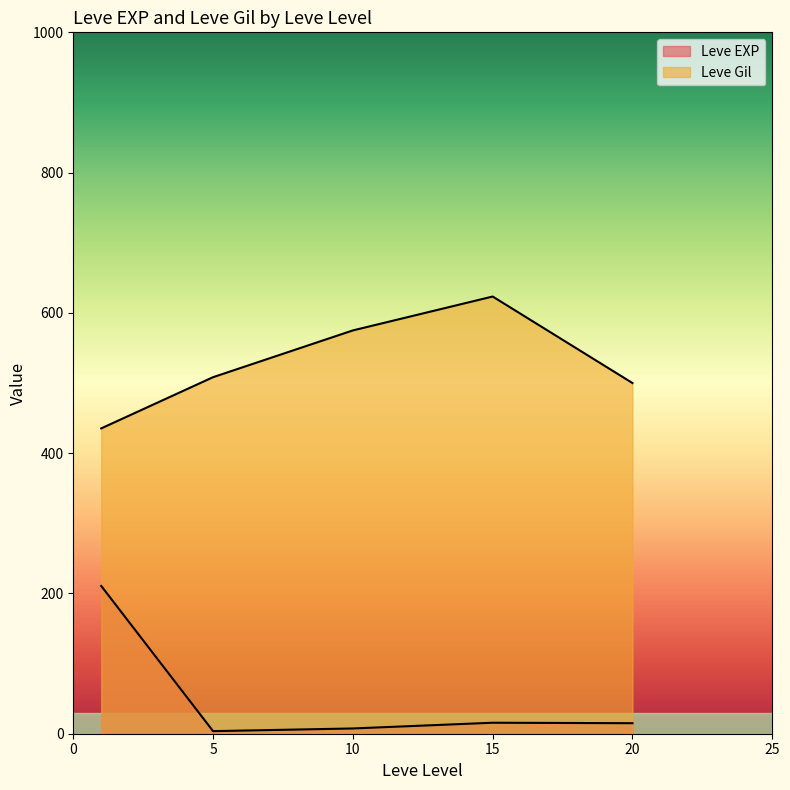

How many lines are shown in the chart?

2